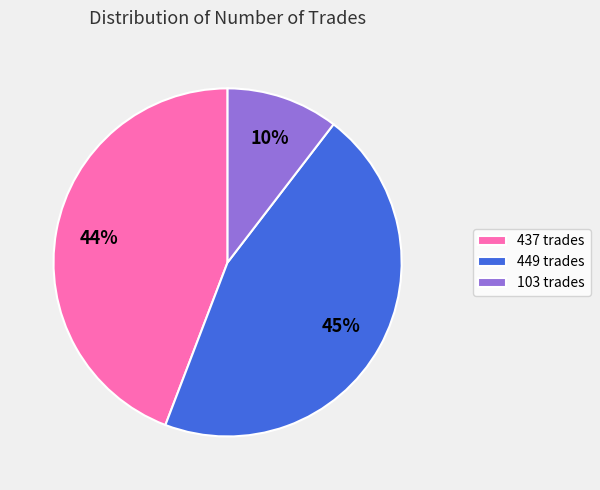

To the nearest percent, what is the combined percentage of 437 trades and 103 trades?

55%